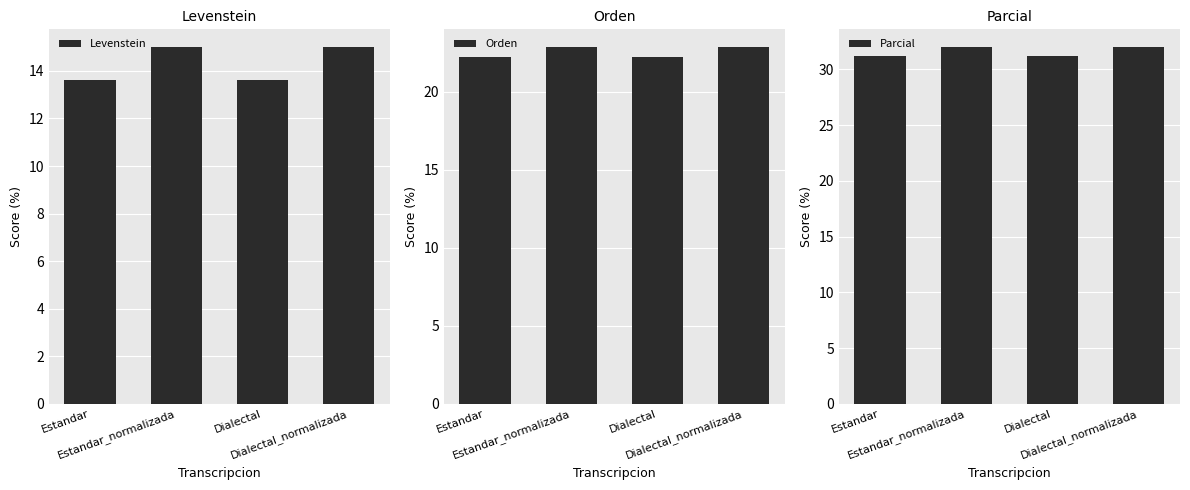

What is the label of the 4th bar from the left?

Dialectal_normalizada